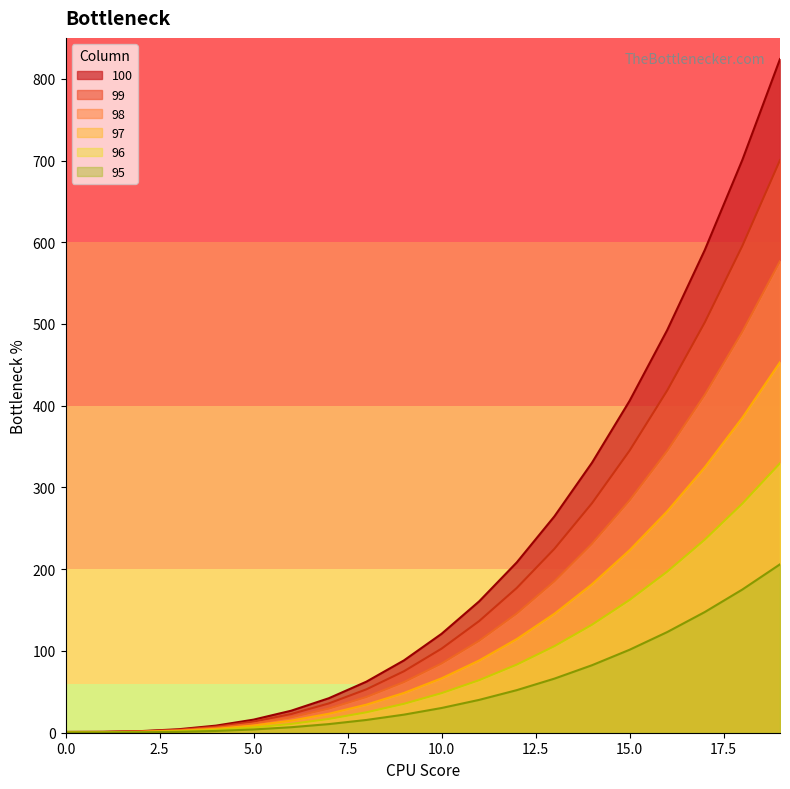

What is the value of the 100 point at the 5th from the left?

8.7